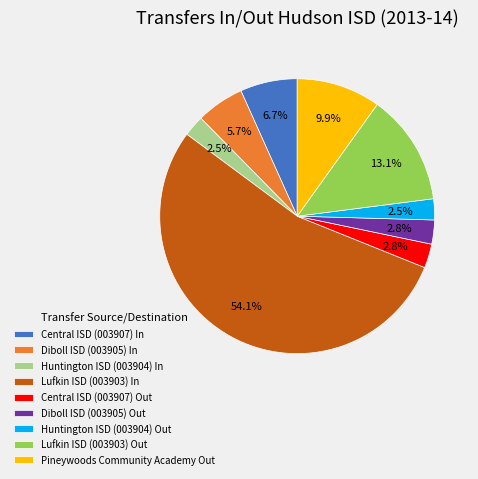

What is the largest slice in the pie chart?

Lufkin ISD (003903) In